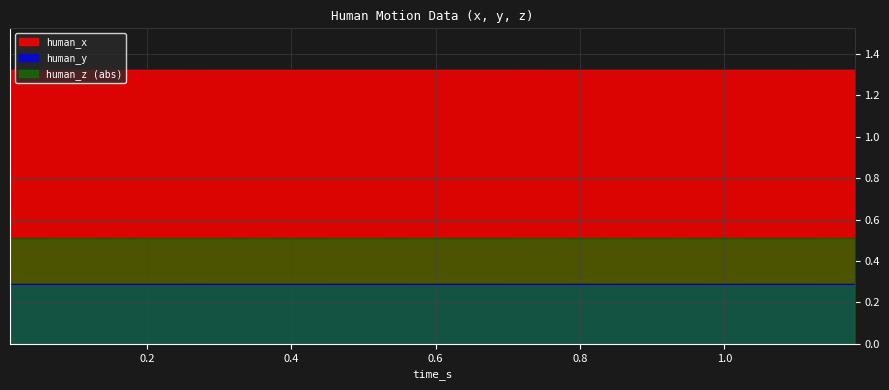

How many interior local peaks does the human_x series have?

13